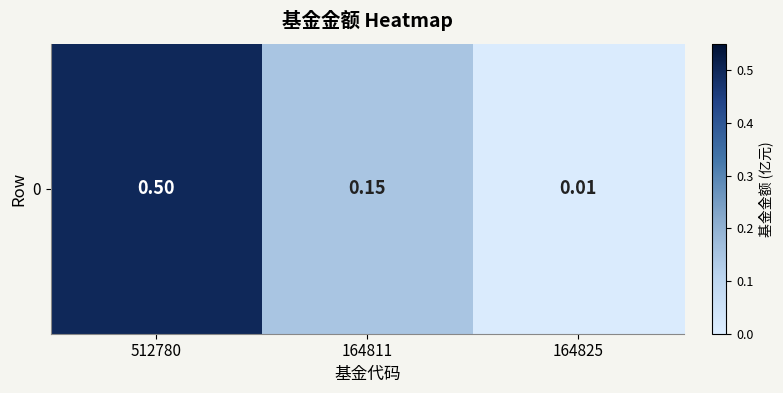

What is the average value?

0.2